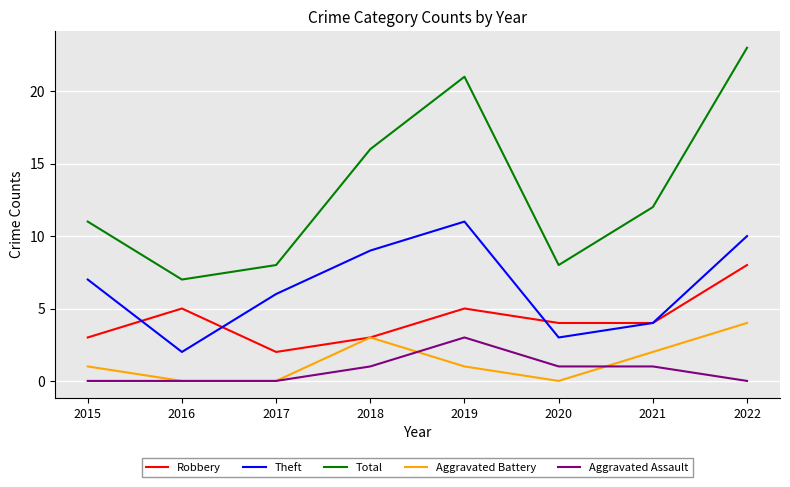

The Robbery series shows 1 at 2015. True or false?

False